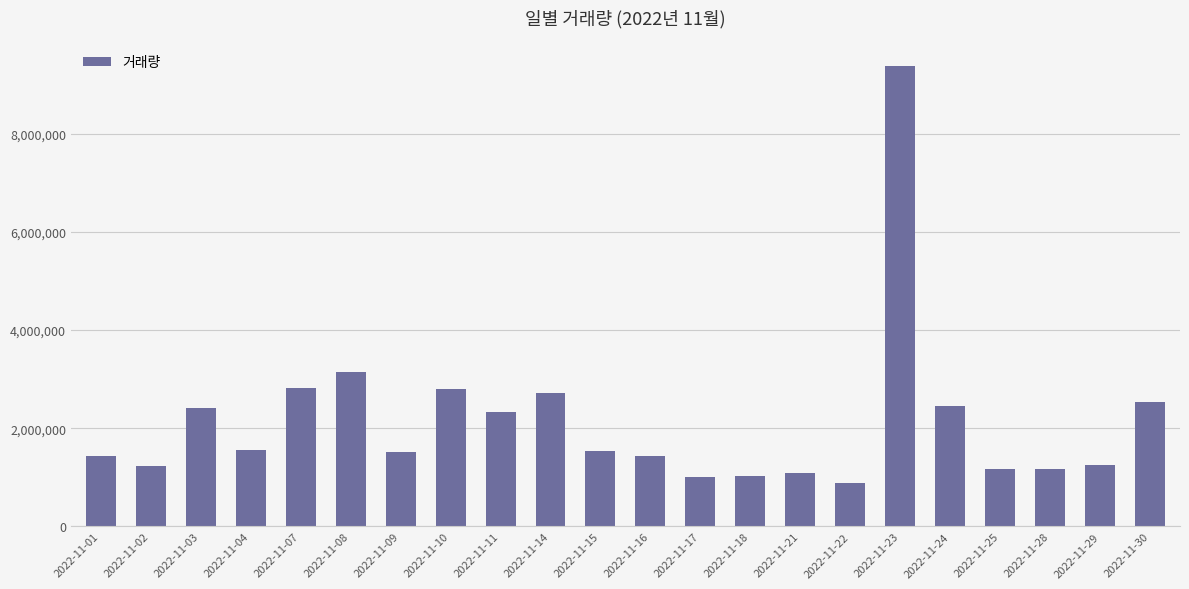

The chart shows a value of 1513822 at 2022-11-09. True or false?

True